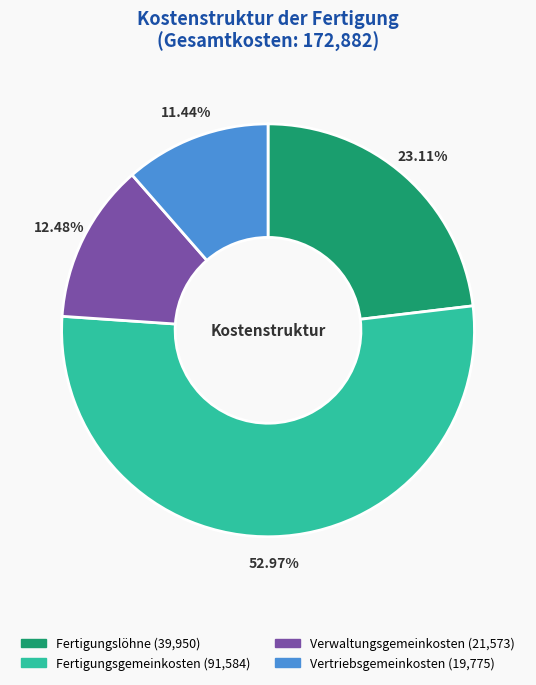

What is the majority slice?

Fertigungsgemeinkosten